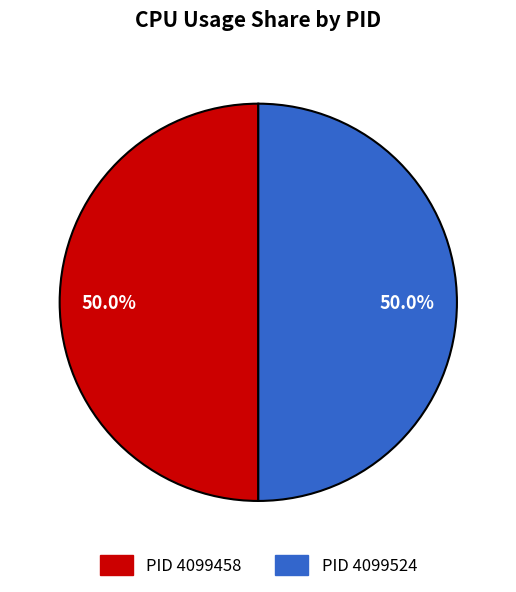

What percentage is NOT represented by PID 4099524?

50.0%